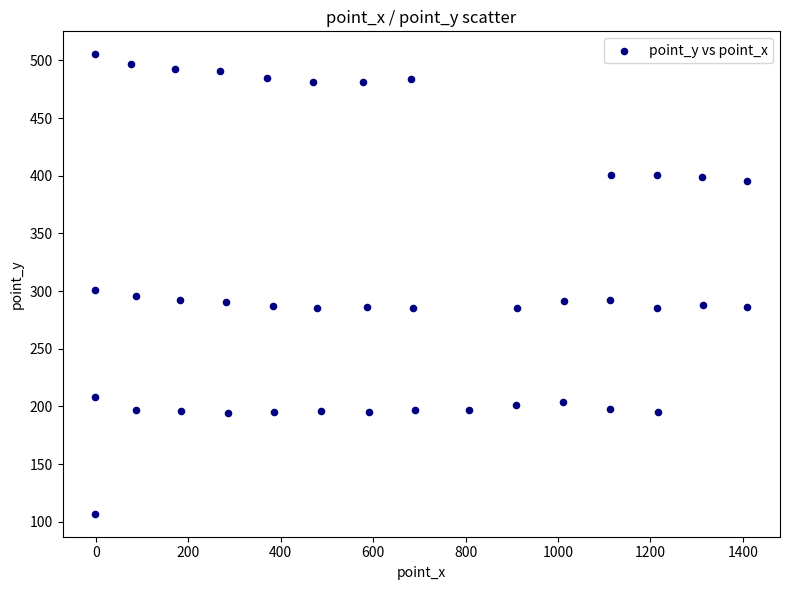

What is the range of X values (max minus min)?

1411.5